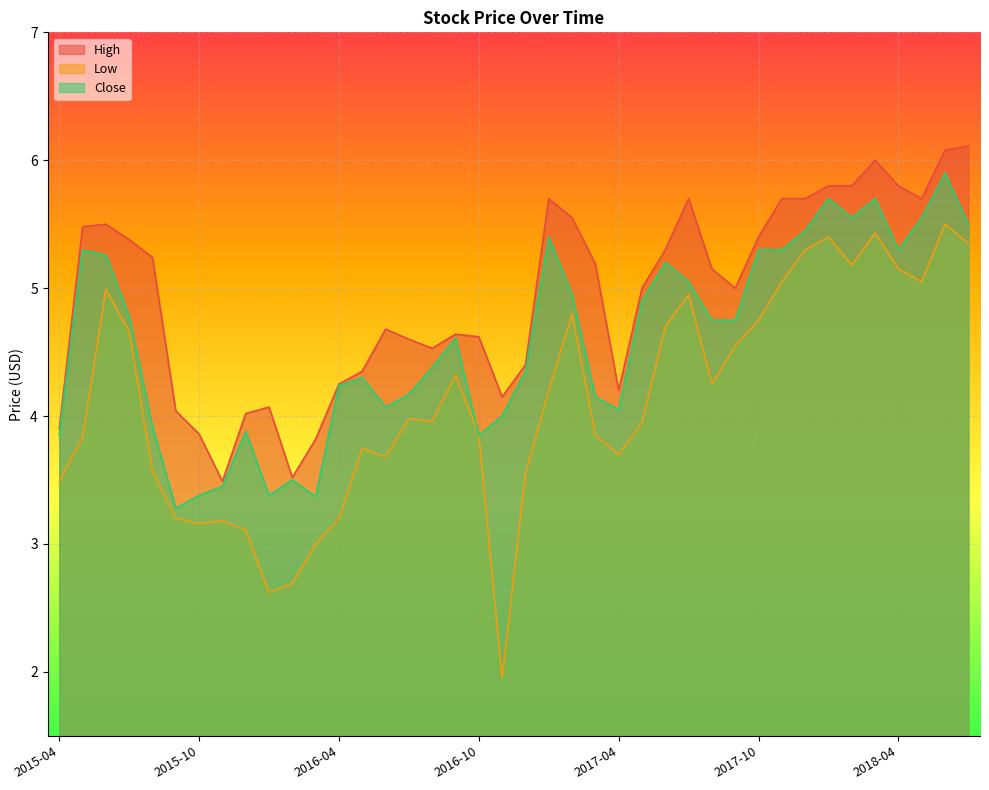

The value of High at 2018-04 is 5.8. True or false?

True